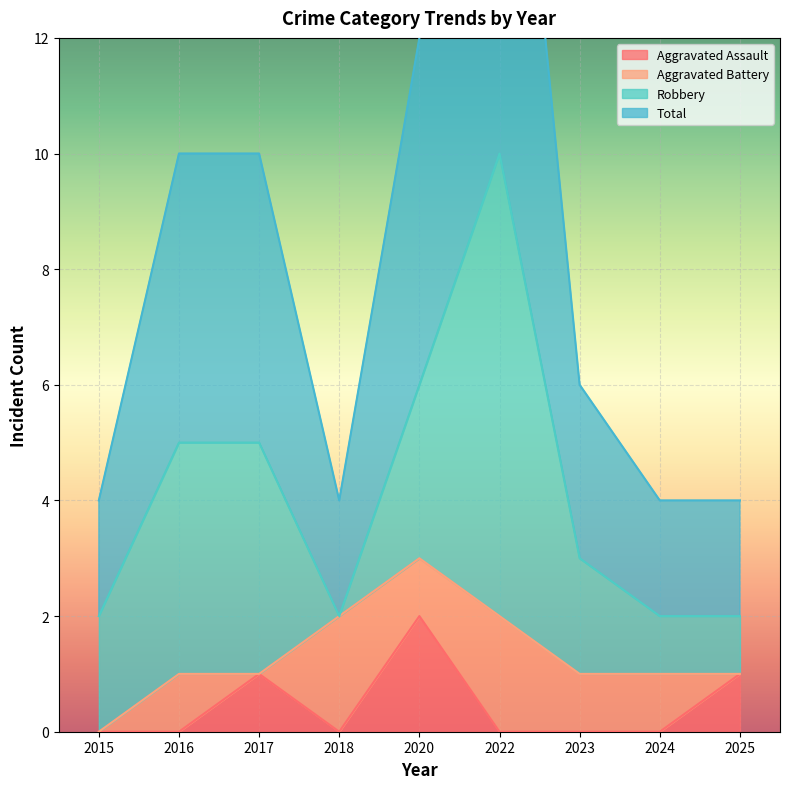

The Aggravated Assault series shows -1 at 2024. True or false?

False